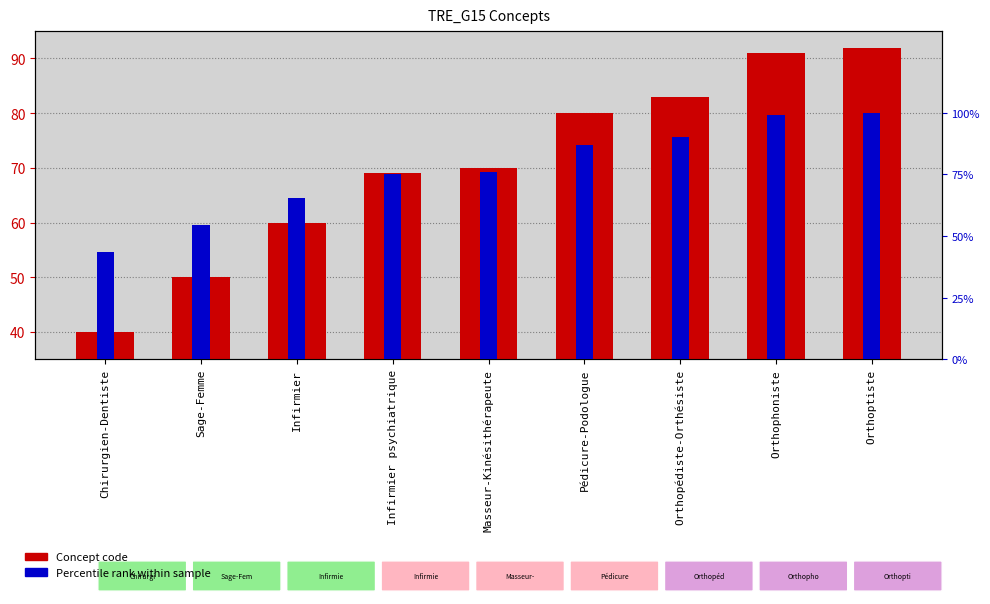

What is the difference between the maximum and second lowest values in the Percentile rank series?

45.7